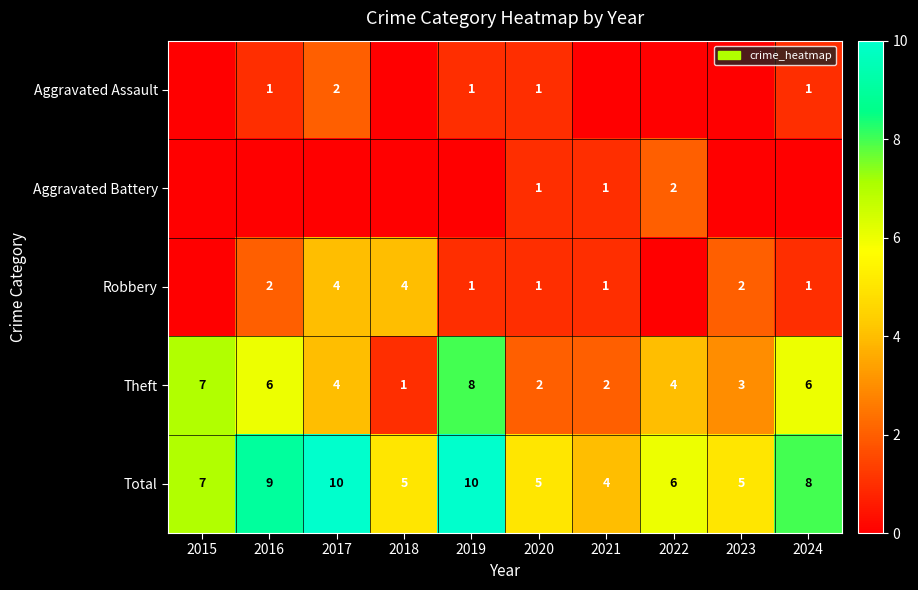

How many distinct data groups are displayed?

5